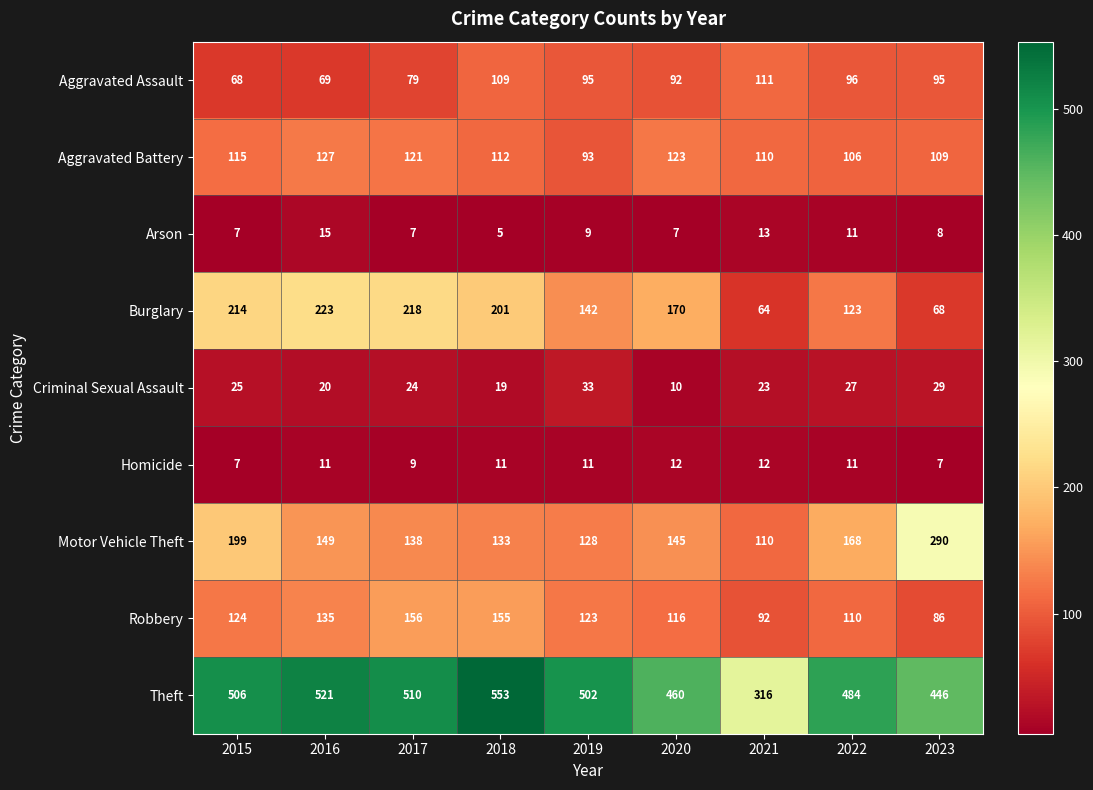

Rank the series by their maximum value, from highest to lowest.

Theft, Motor Vehicle Theft, Burglary, Robbery, Aggravated Battery, Aggravated Assault, Criminal Sexual Assault, Arson, Homicide